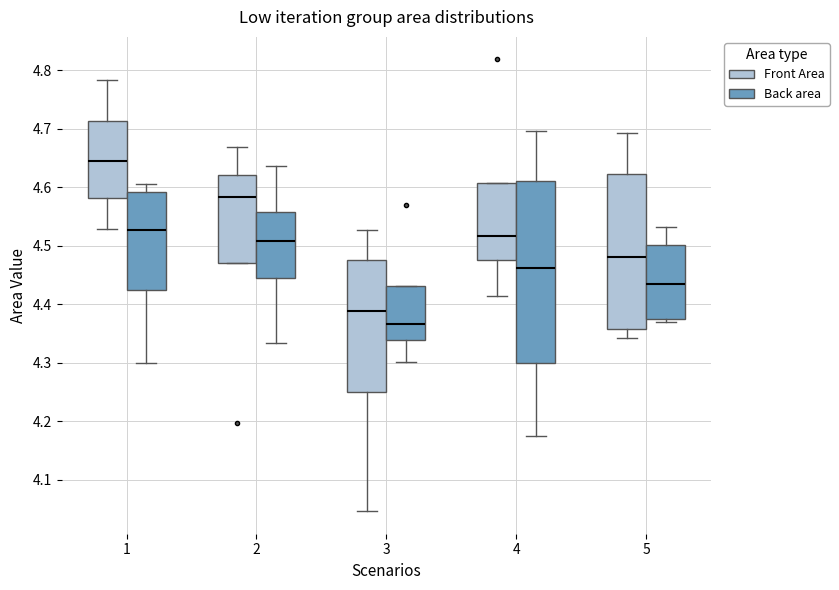

Which box is the tallest, from its lower edge to its upper edge?

4 (Back area)